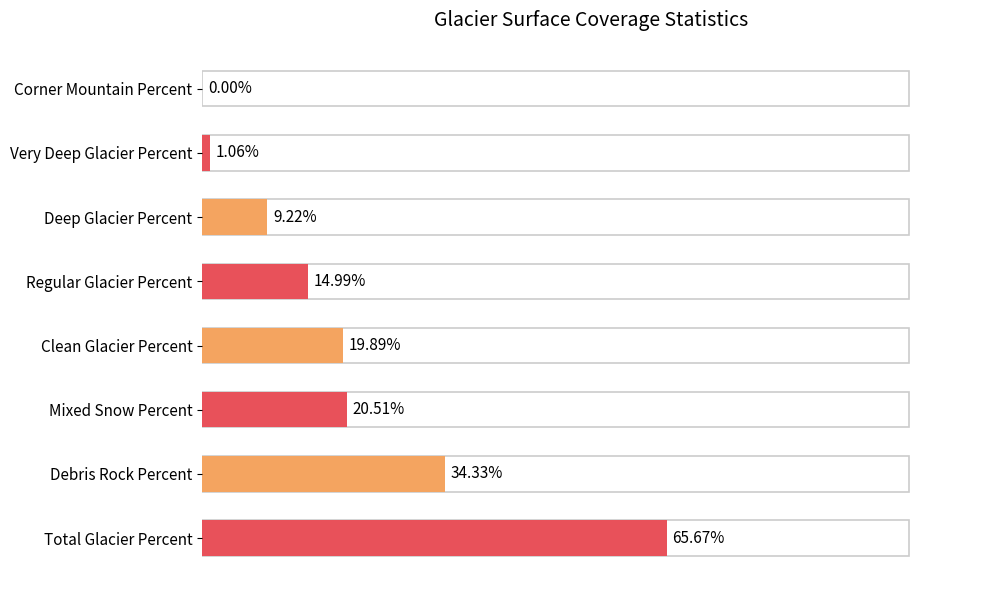

Which has a higher value, Mixed Snow Percent or Total Glacier Percent?

Total Glacier Percent